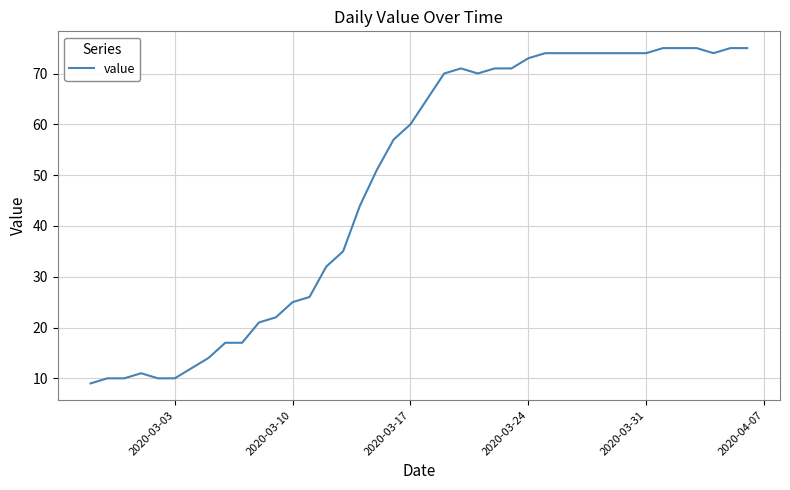

What is the minimum value shown in the chart?

9